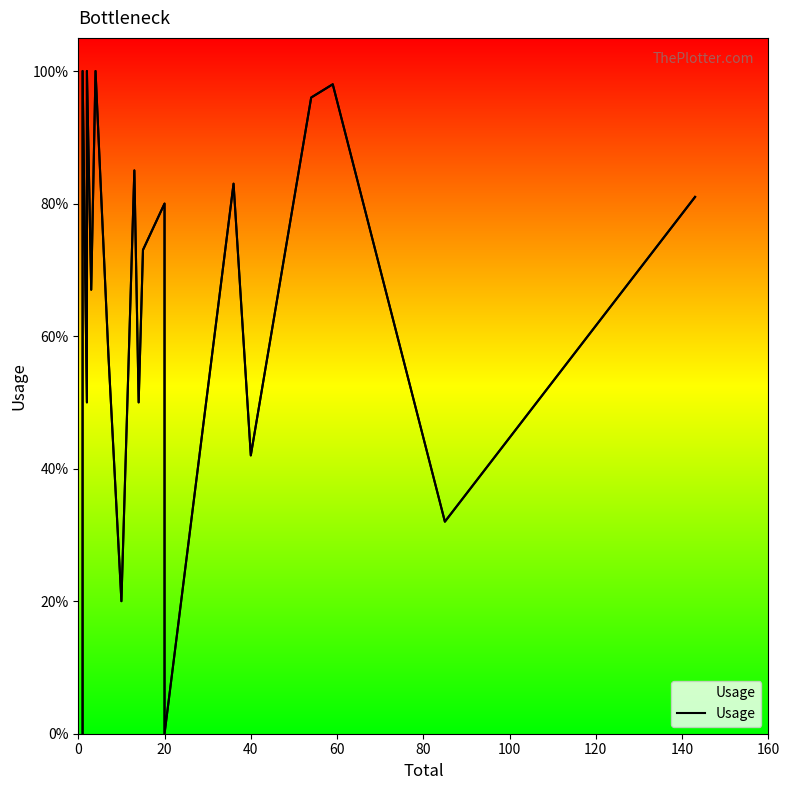

What is the change in value from 120 to 15?

-0.1